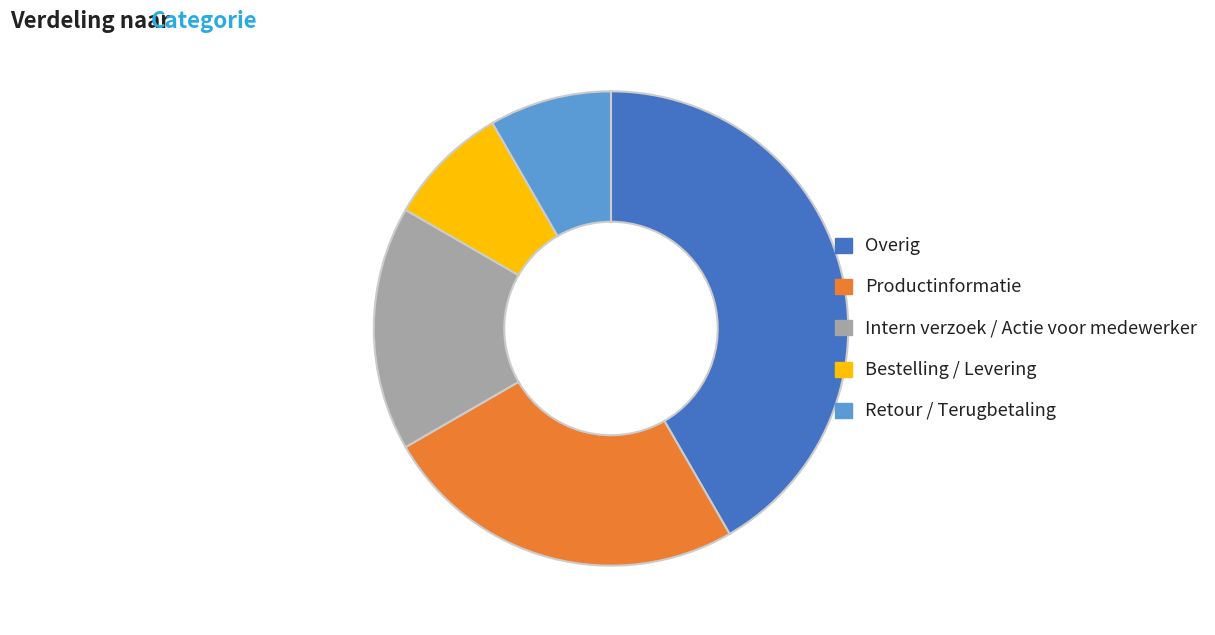

Which category has the biggest portion of the pie?

Overig